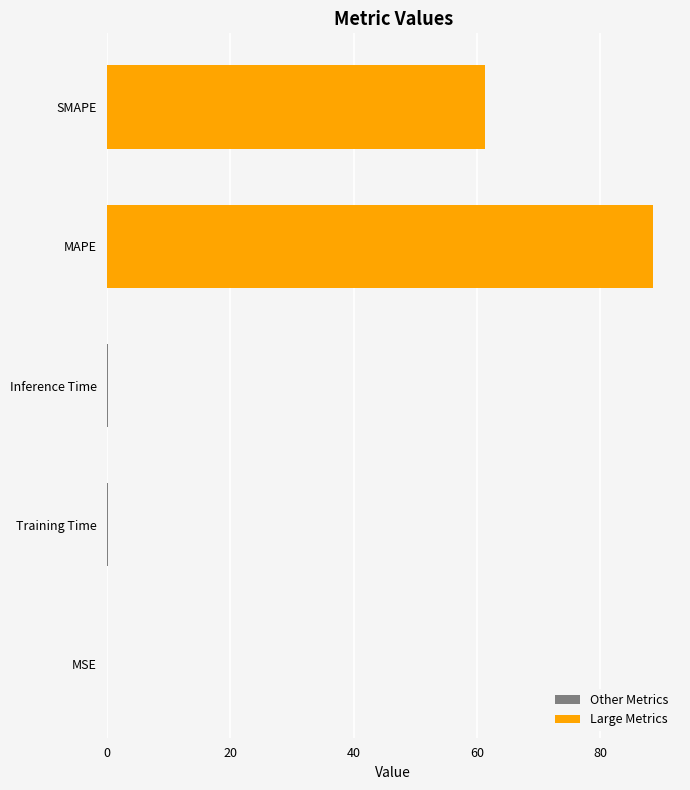

What is the change in value from MSE to SMAPE?

+61.3